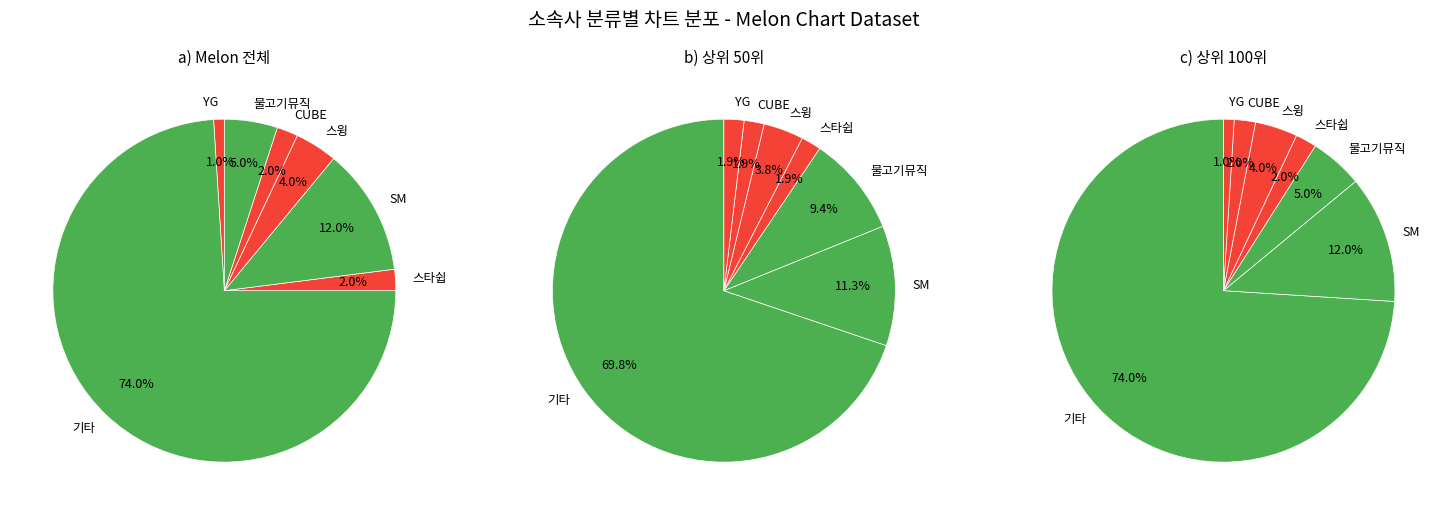

How many segments does this pie chart have?

7